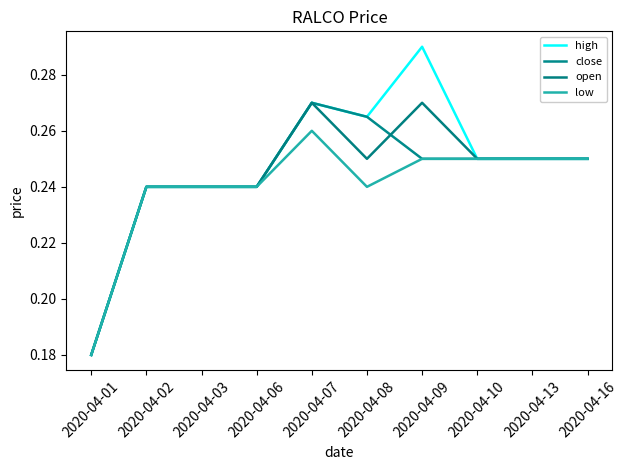

After their last crossing, which series has the higher values: open or close?

open